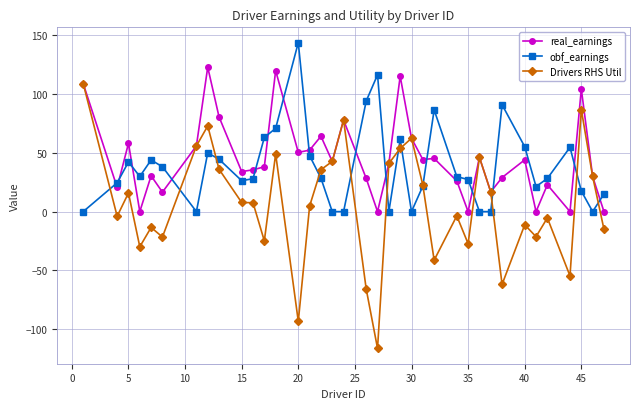

Rank the series by their average value, from highest to lowest.

real_earnings, obf_earnings, Drivers RHS Util